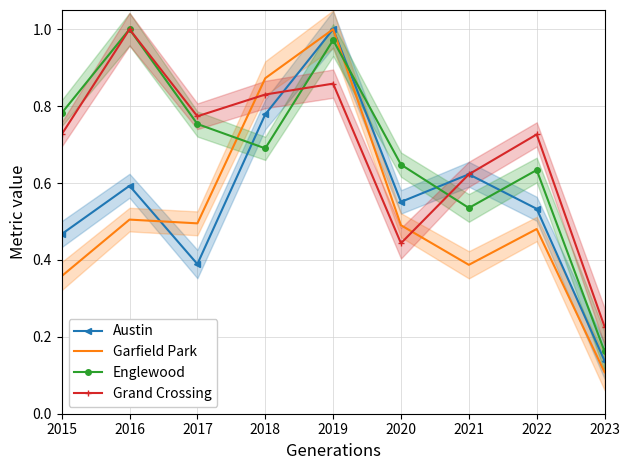

The Garfield Park series shows 0.5 at 2020. True or false?

True